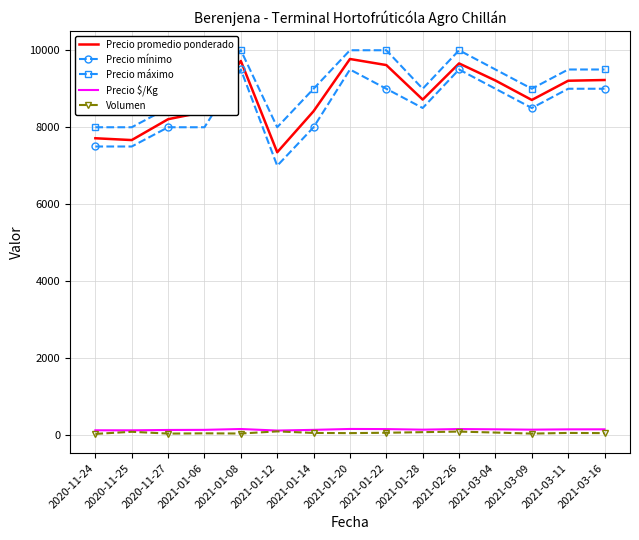

How many categories are shown in the chart?

15